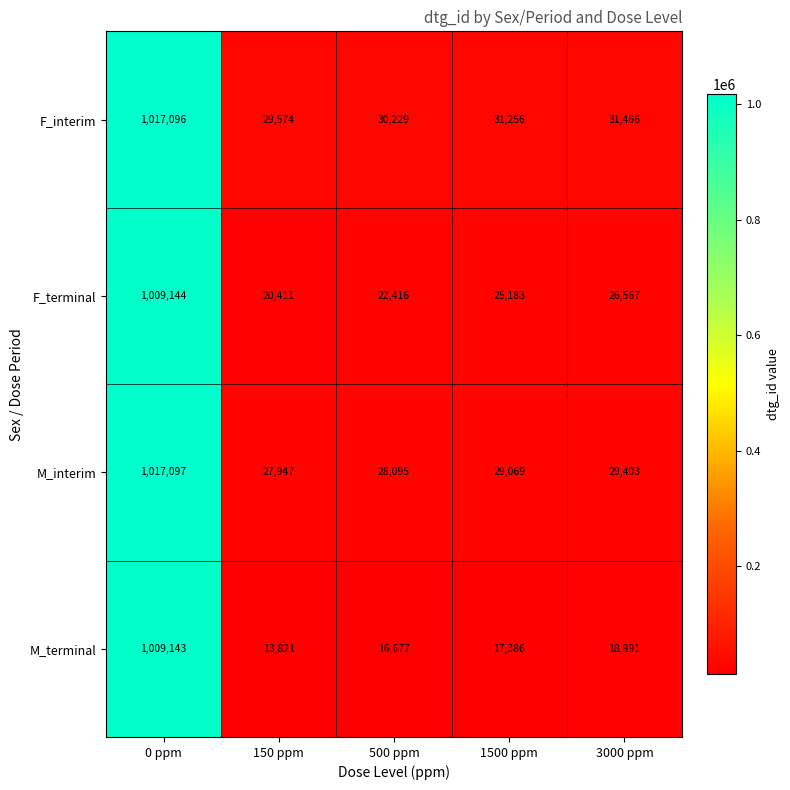

At how many categories does at least one series exceed 763814?

1